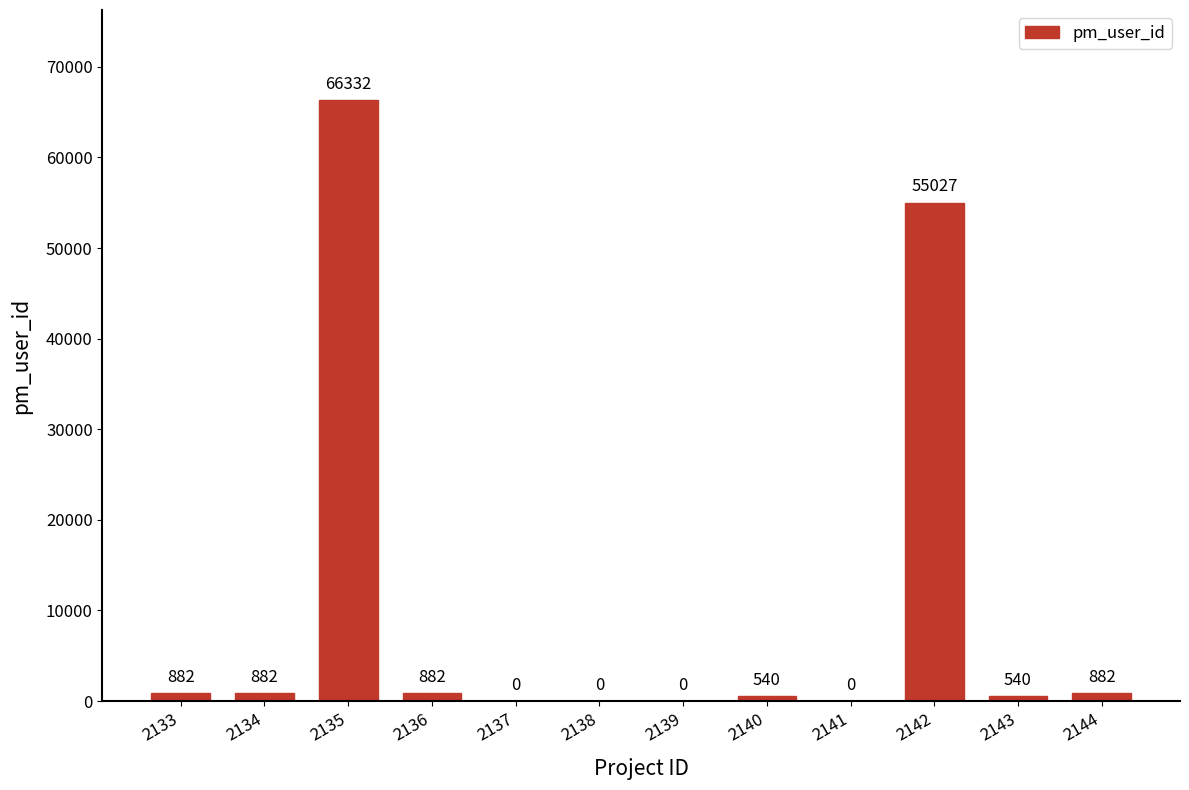

Are the bars horizontal?

No